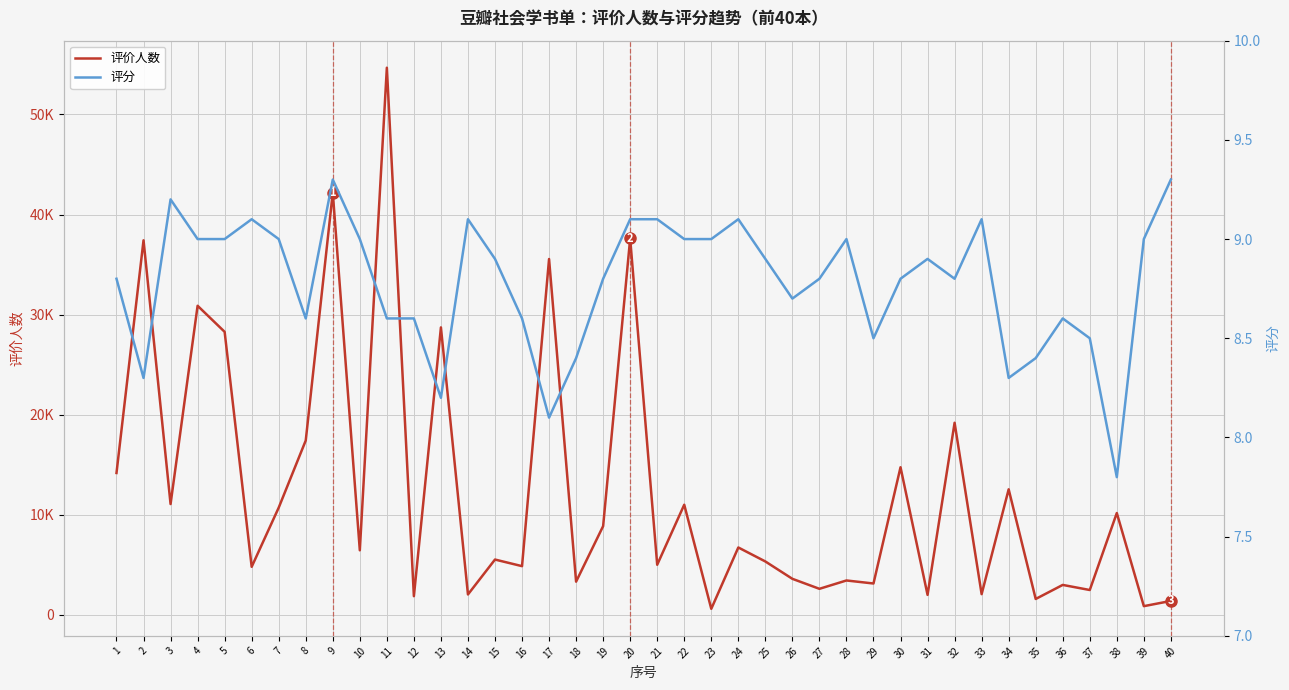

The 评价人数 series shows 3421.0 at 28. True or false?

True